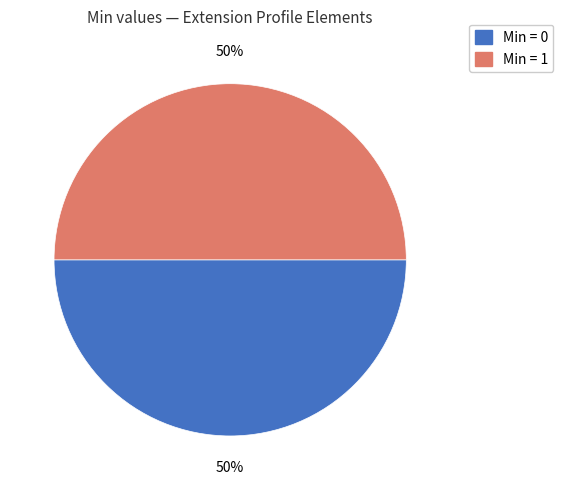

How many slices are in this pie chart?

2